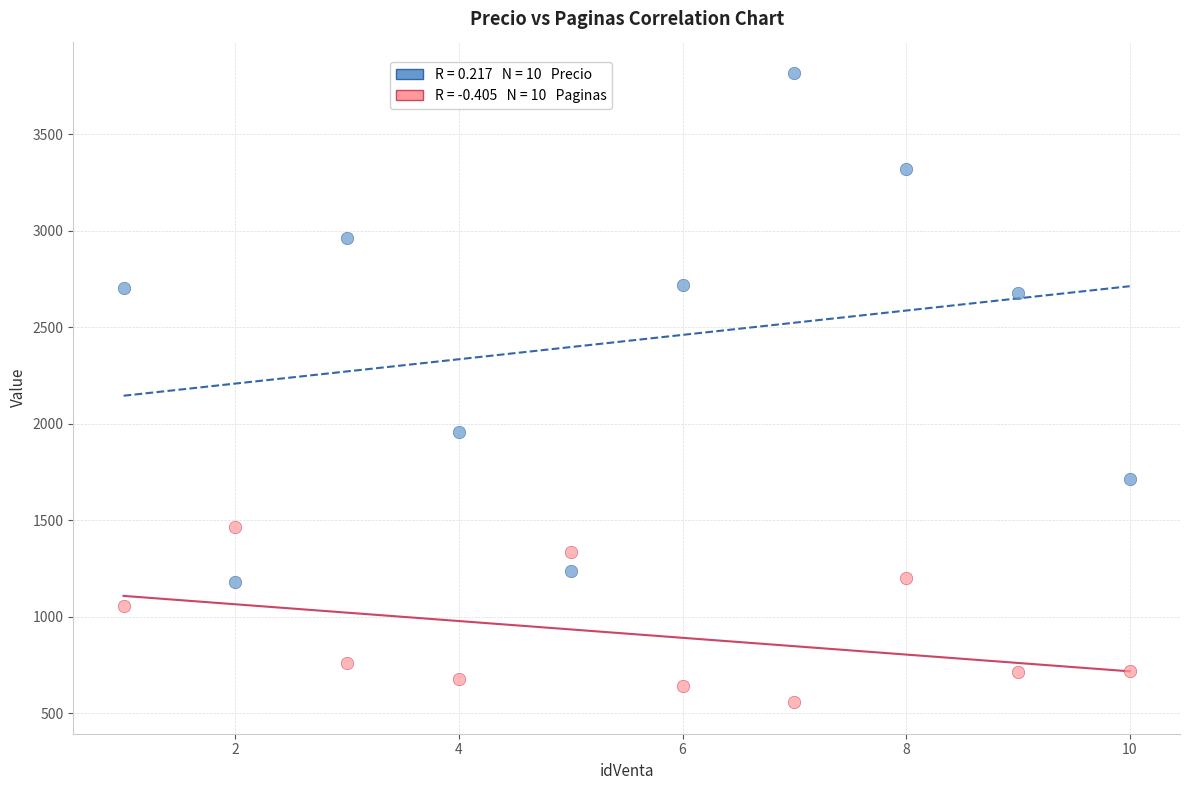

Across all series, what Y value is closest to 2187?

1956